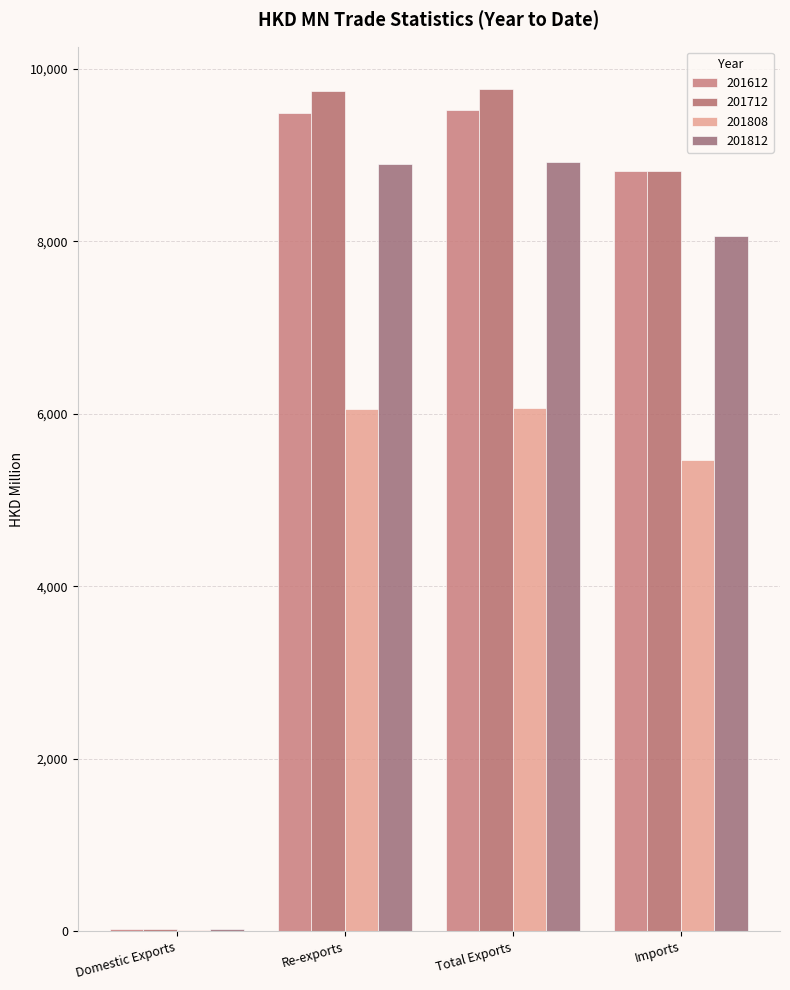

What is the sum of all 201808 values?

17600.8